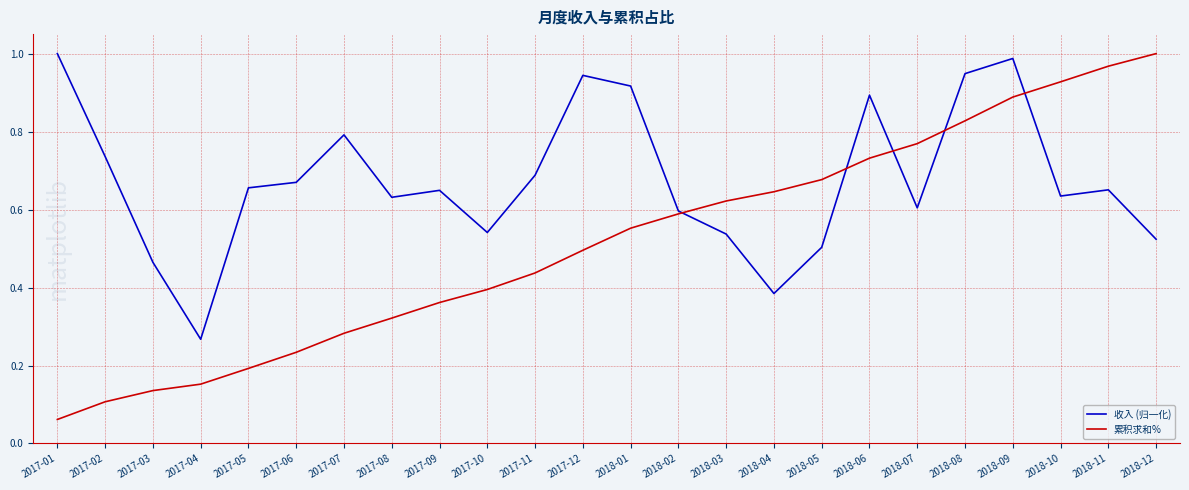

True or false: 收入 (归一化) and 累积求和% intersect in this chart.

True